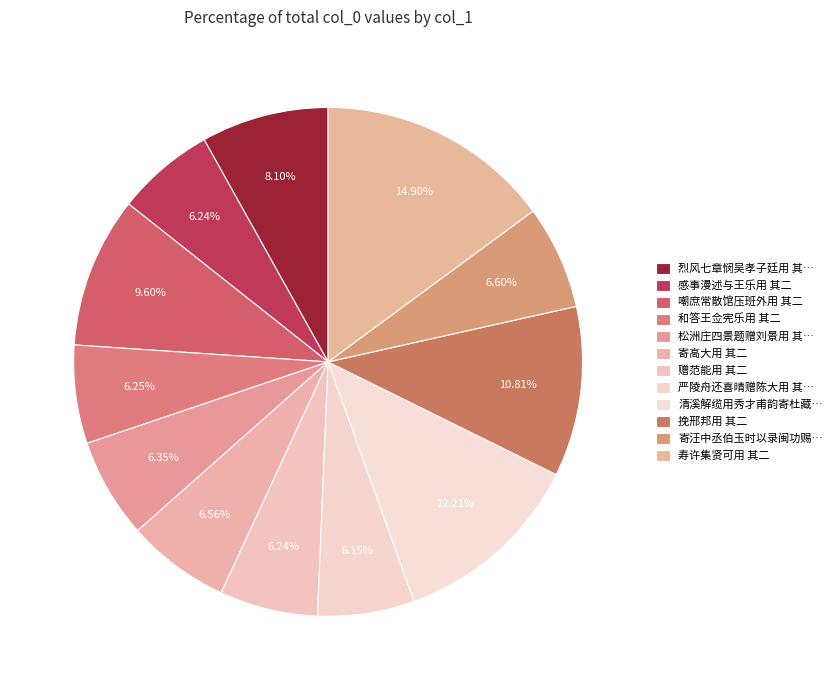

What portion of the pie excludes 嘲庶常散馆压班外用 其二?

90.4%